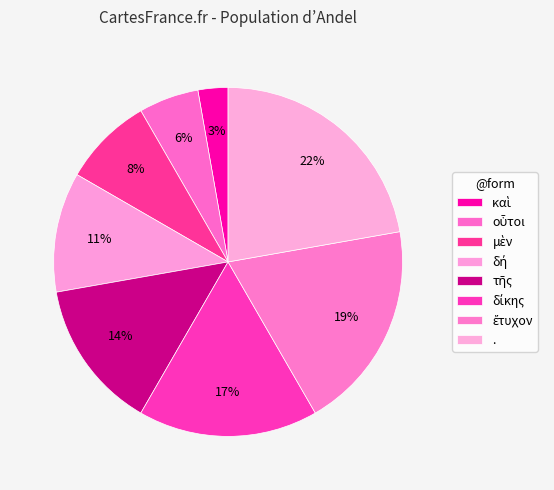

Count the number of slices in the pie.

8